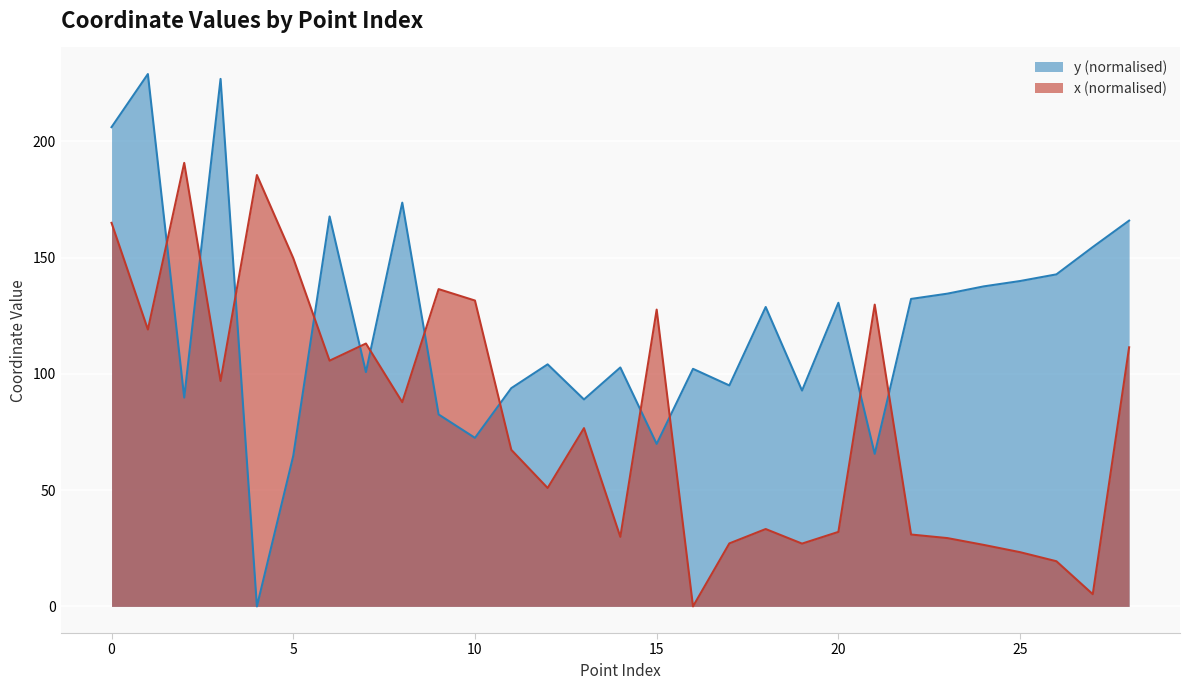

What value does the y series have at 19?

92.8